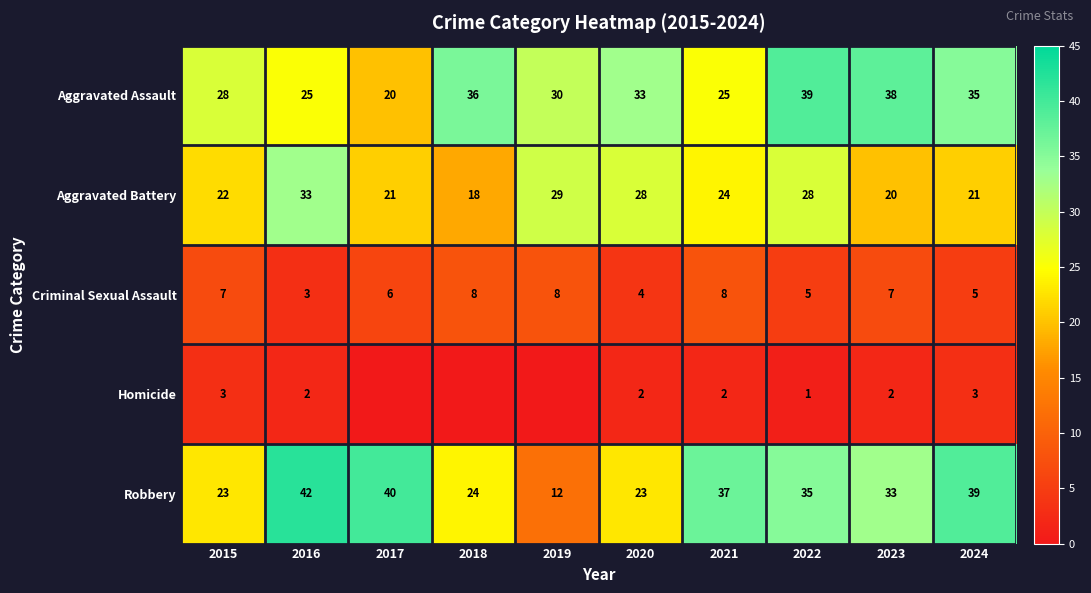

At 2015, list the series in order from largest to smallest.

Aggravated Assault, Robbery, Aggravated Battery, Criminal Sexual Assault, Homicide